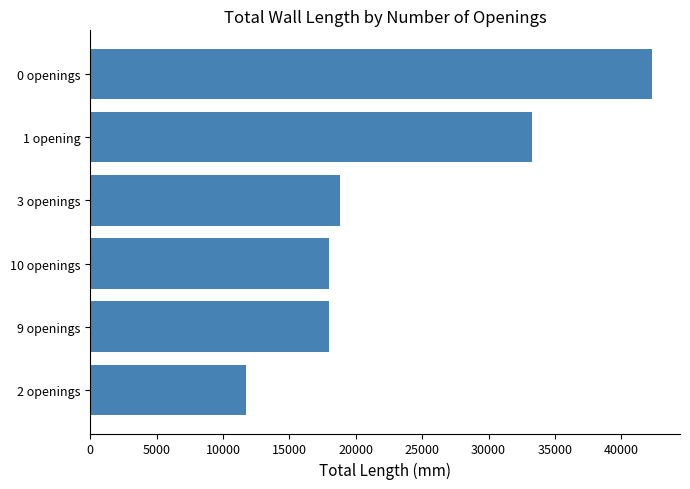

Which has a higher value, 0 openings or 2 openings?

0 openings